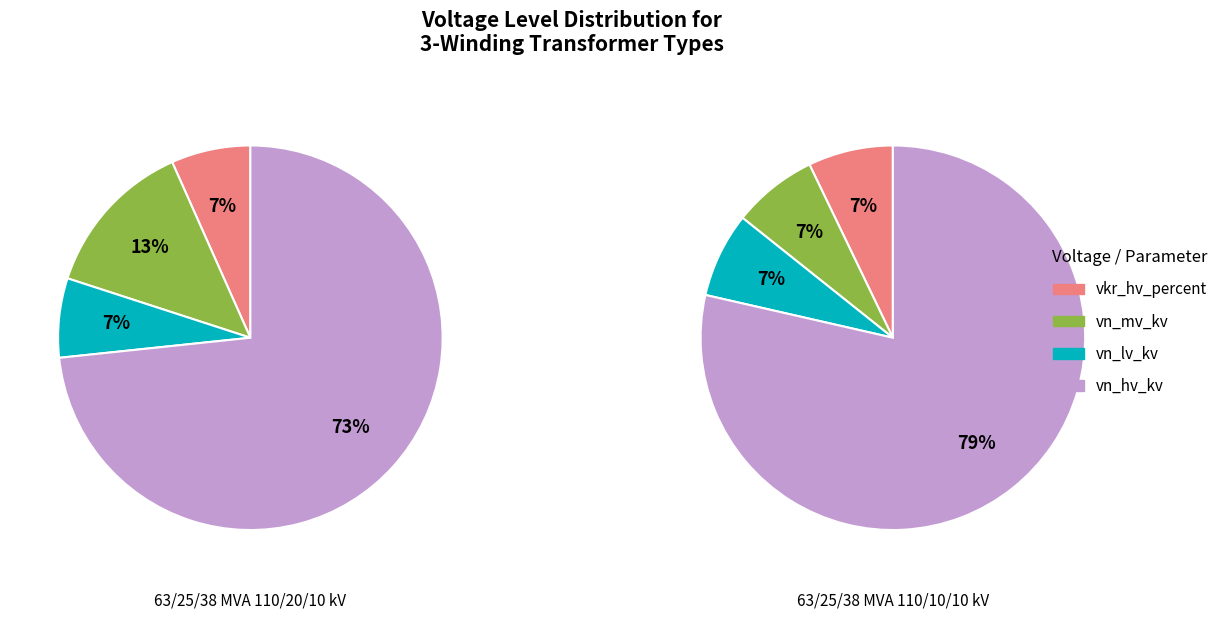

To the nearest percent, what is the difference between the largest and smallest slice percentages?

67%